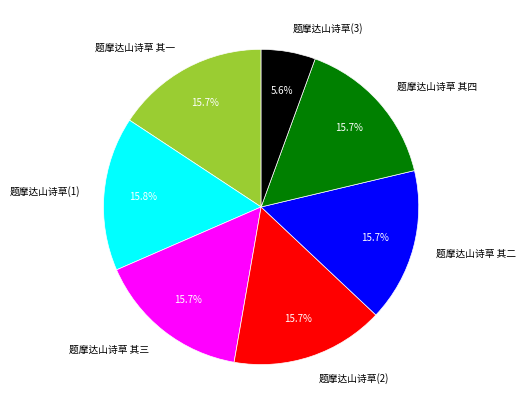

Approximately how many times larger is the value at 题摩达山诗草 其一 compared to 题摩达山诗草(1)?

1.0